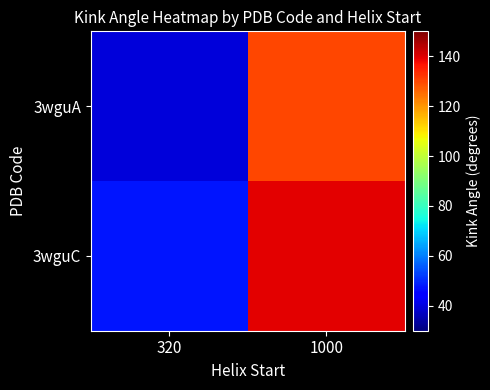

Reading right to left, list all the values displayed in this chart.

3wguA: 1000=130.1	320=39.5
3wguC: 1000=139.5	320=47.5